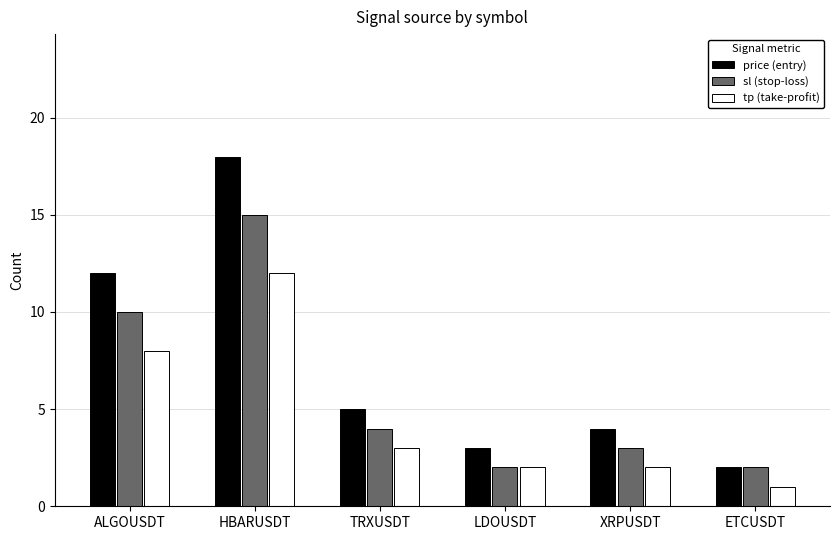

What is the sum of the sl (stop-loss) values at ETCUSDT and ALGOUSDT?

12